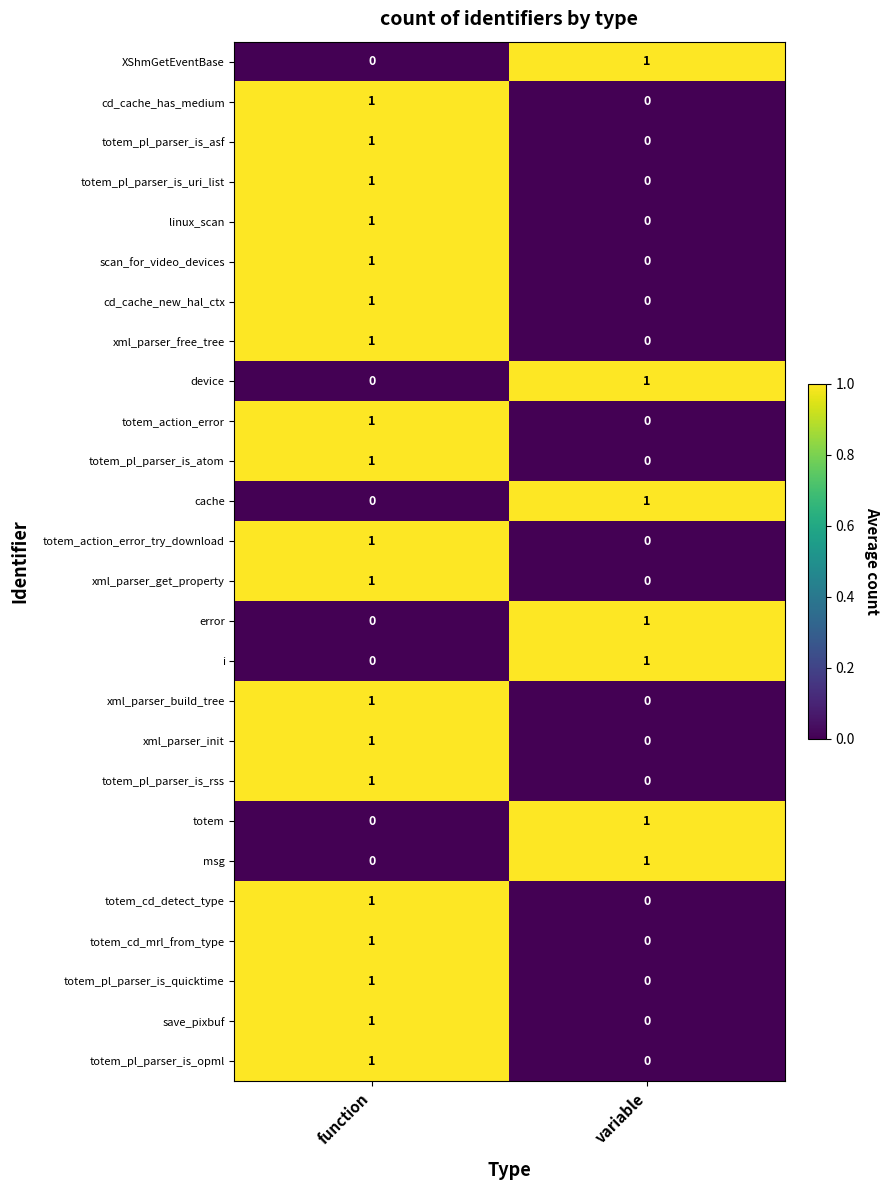

How many categories are shown in the chart?

2